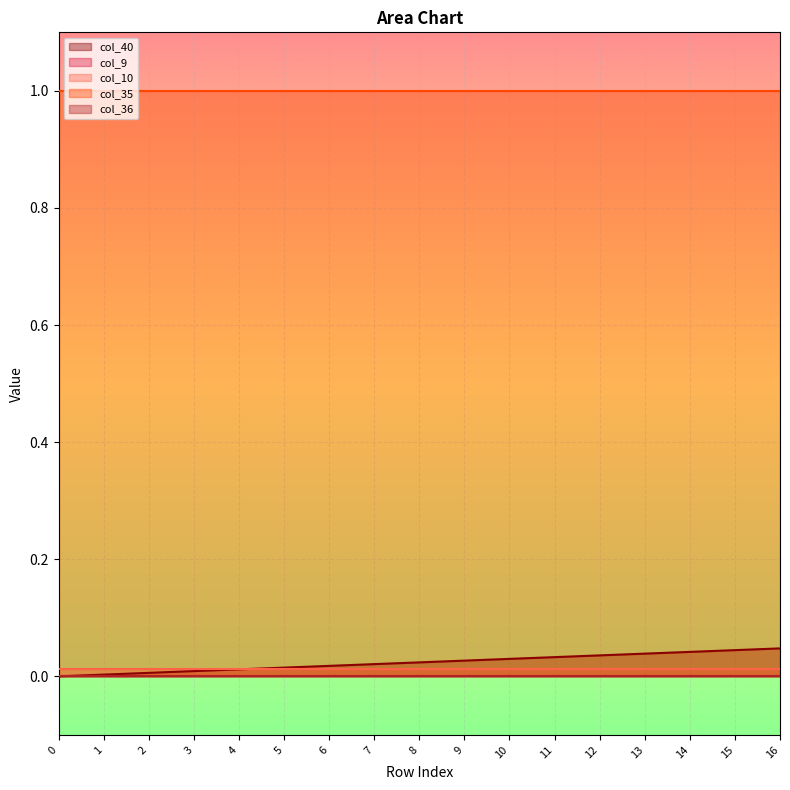

Rank the series at 6 from lowest to highest value.

col_9, col_36, col_10, col_40, col_35